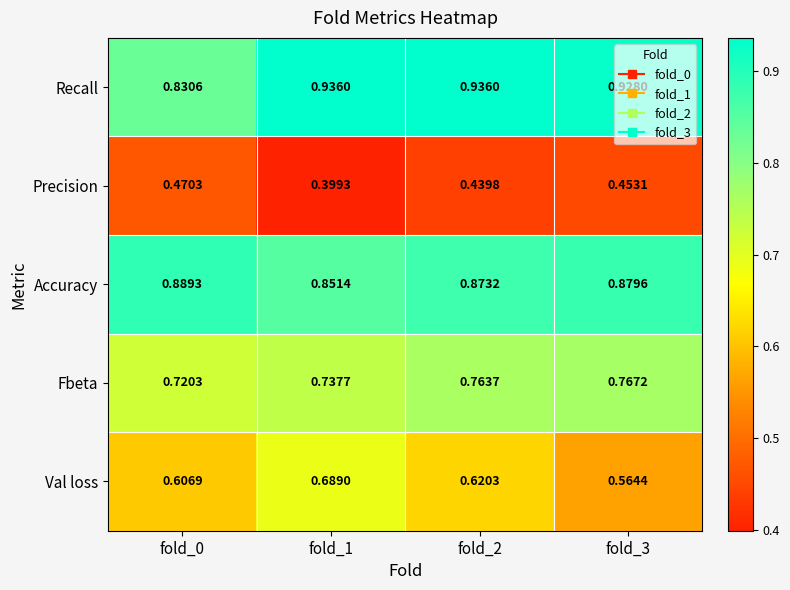

Which series has the largest total across all categories?

Recall